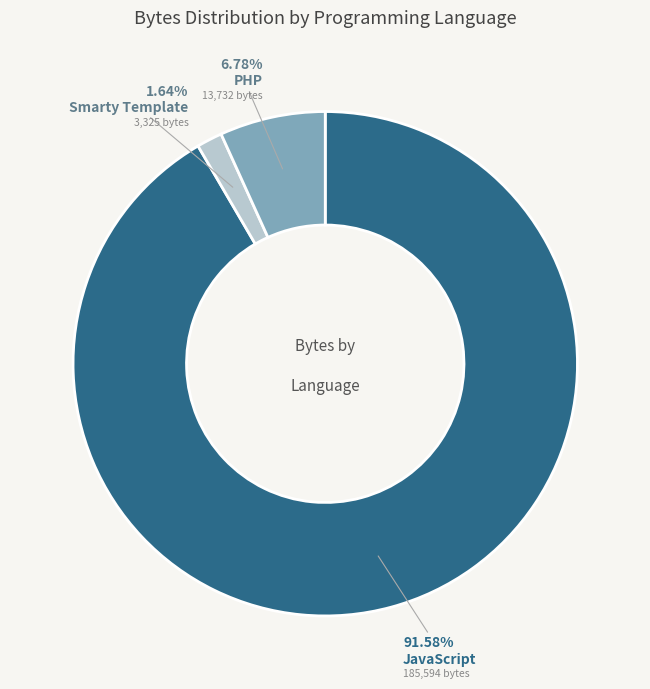

Count the number of slices in the pie.

3